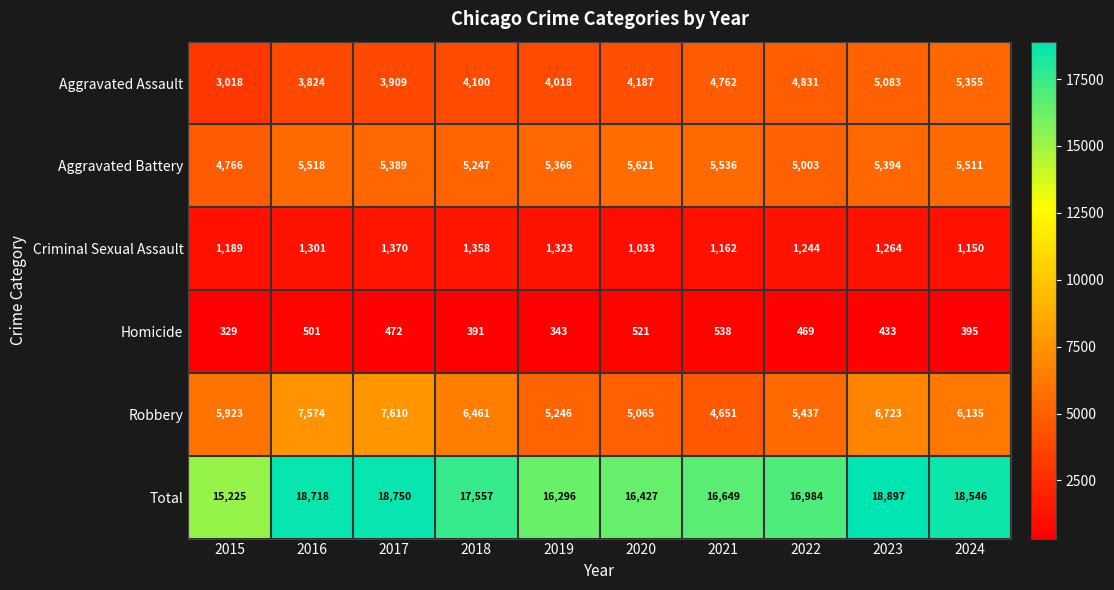

How many distinct data groups are displayed?

6